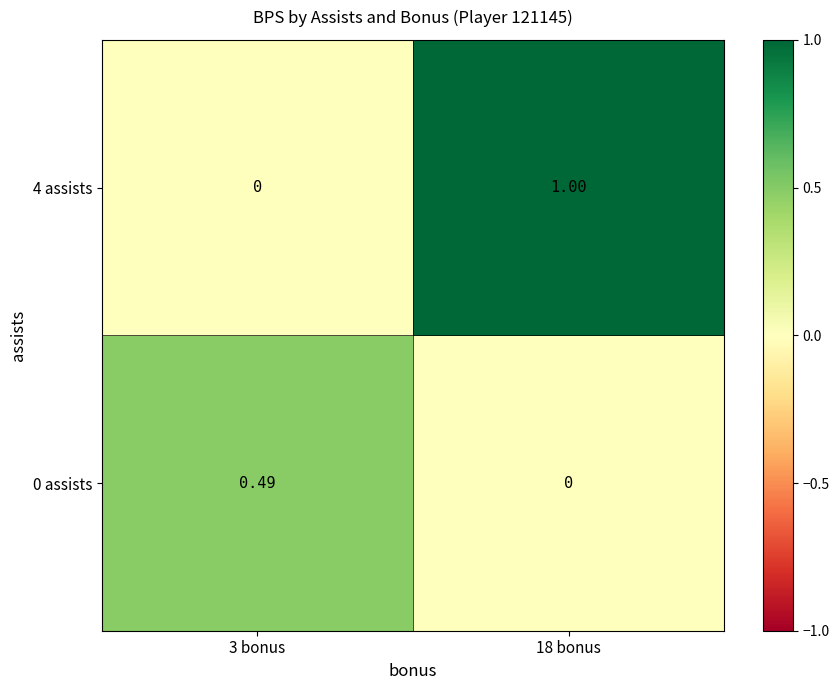

Is the value of 0 assists at 3 bonus greater than the value of 4 assists at 3 bonus?

Yes